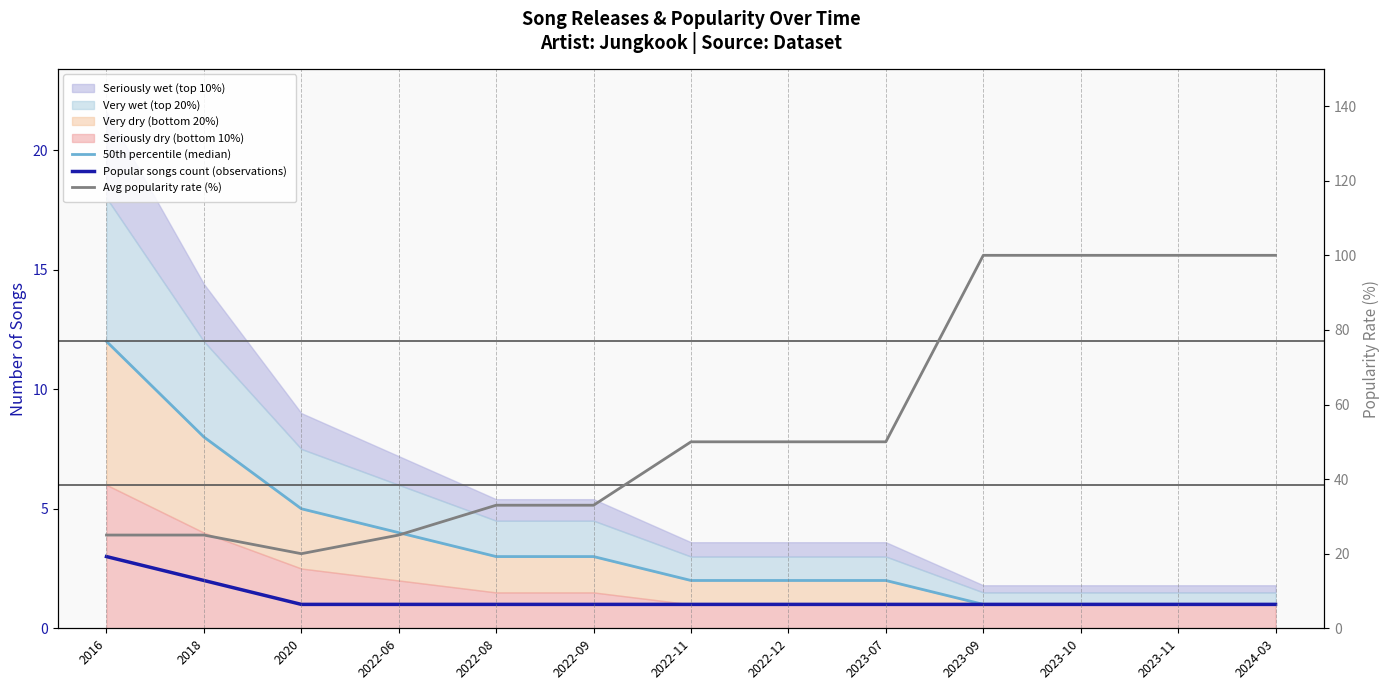

True or false: 50th percentile (median) and Avg popularity rate (%) cross at least once.

False